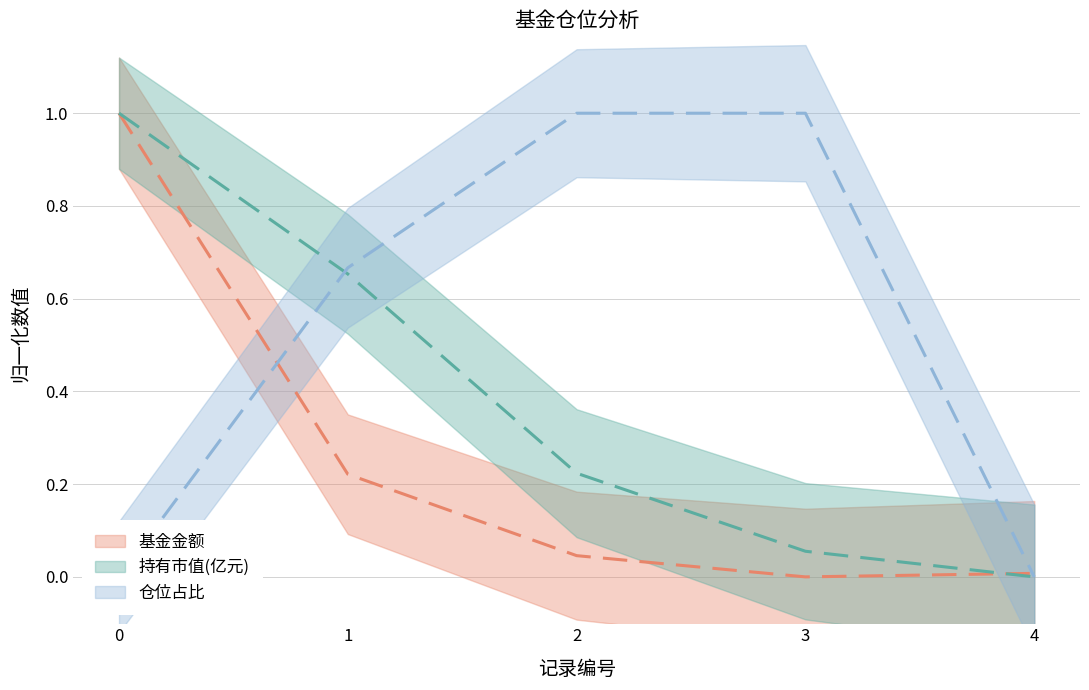

Which category has the lowest value across all series?

3